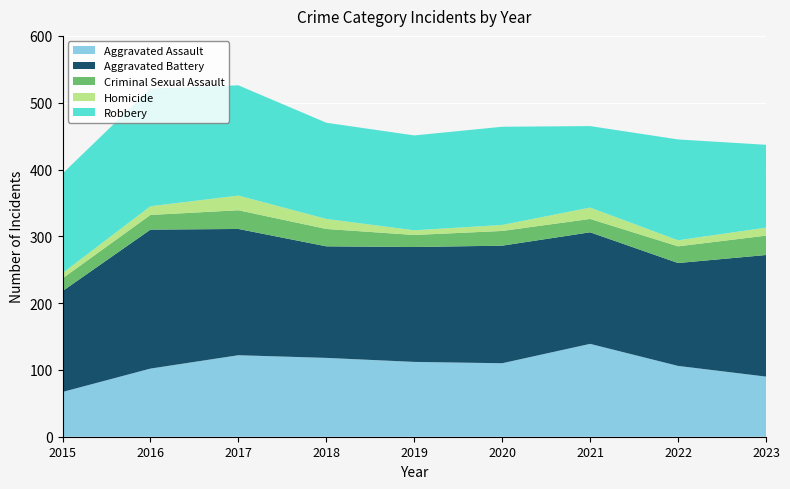

Reading left to right, transcribe all the data shown in this chart.

Aggravated Assault: 2015=67	2016=102	2017=122	2018=118	2019=112	2020=110	2021=139	2022=106	2023=90
Aggravated Battery: 2015=151	2016=208	2017=189	2018=167	2019=172	2020=176	2021=167	2022=154	2023=182
Criminal Sexual Assault: 2015=19	2016=22	2017=28	2018=26	2019=18	2020=22	2021=20	2022=25	2023=29
Homicide: 2015=8	2016=13	2017=22	2018=15	2019=7	2020=9	2021=17	2022=9	2023=12
Robbery: 2015=149	2016=176	2017=165	2018=144	2019=142	2020=147	2021=122	2022=151	2023=124